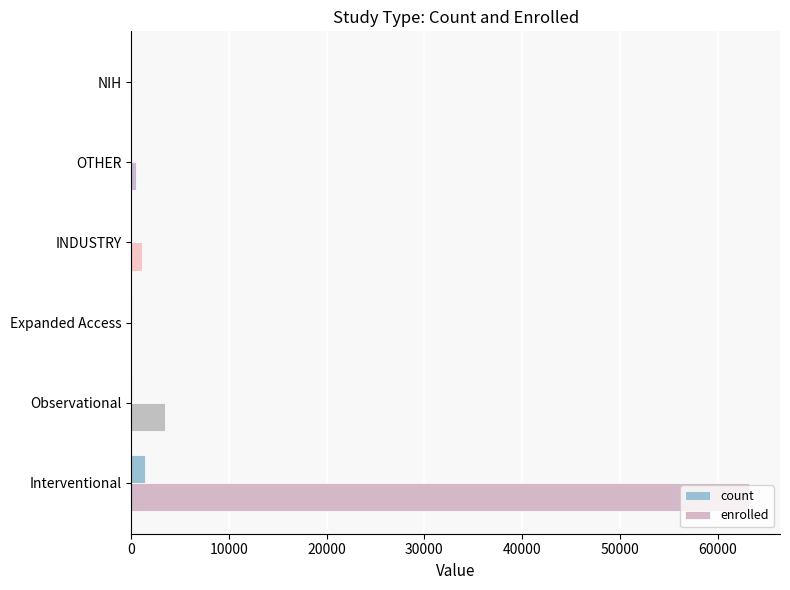

Which series has the largest total across all categories?

enrolled